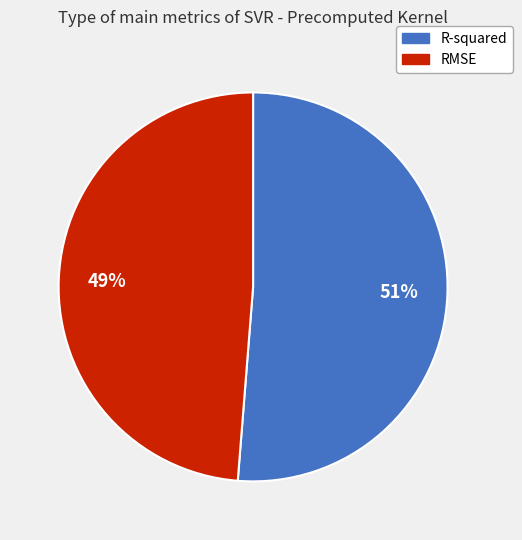

To the nearest percent, what is the average slice percentage?

50%